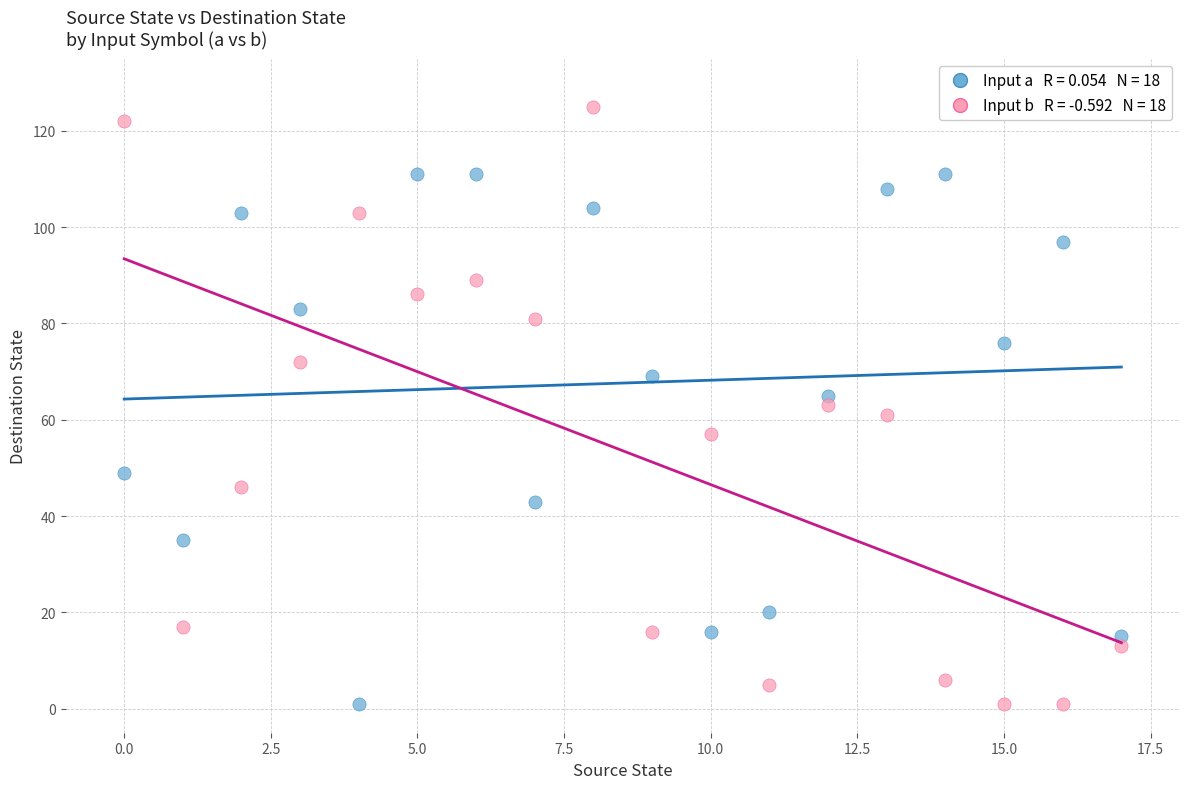

Across all data points, what is the range of Y values (max minus min)?

124